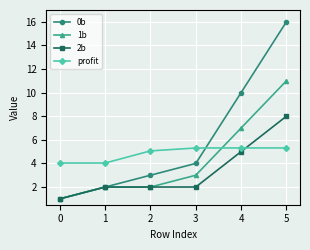

True or false: 0b has more than 0 points higher than both neighbors.

False